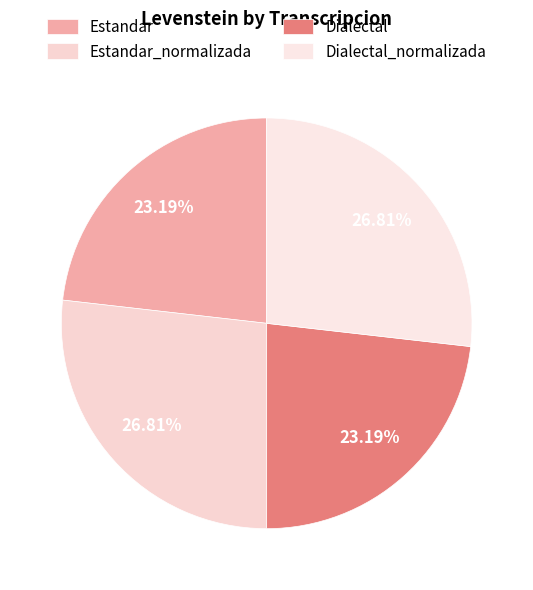

Count the number of slices in the pie.

4